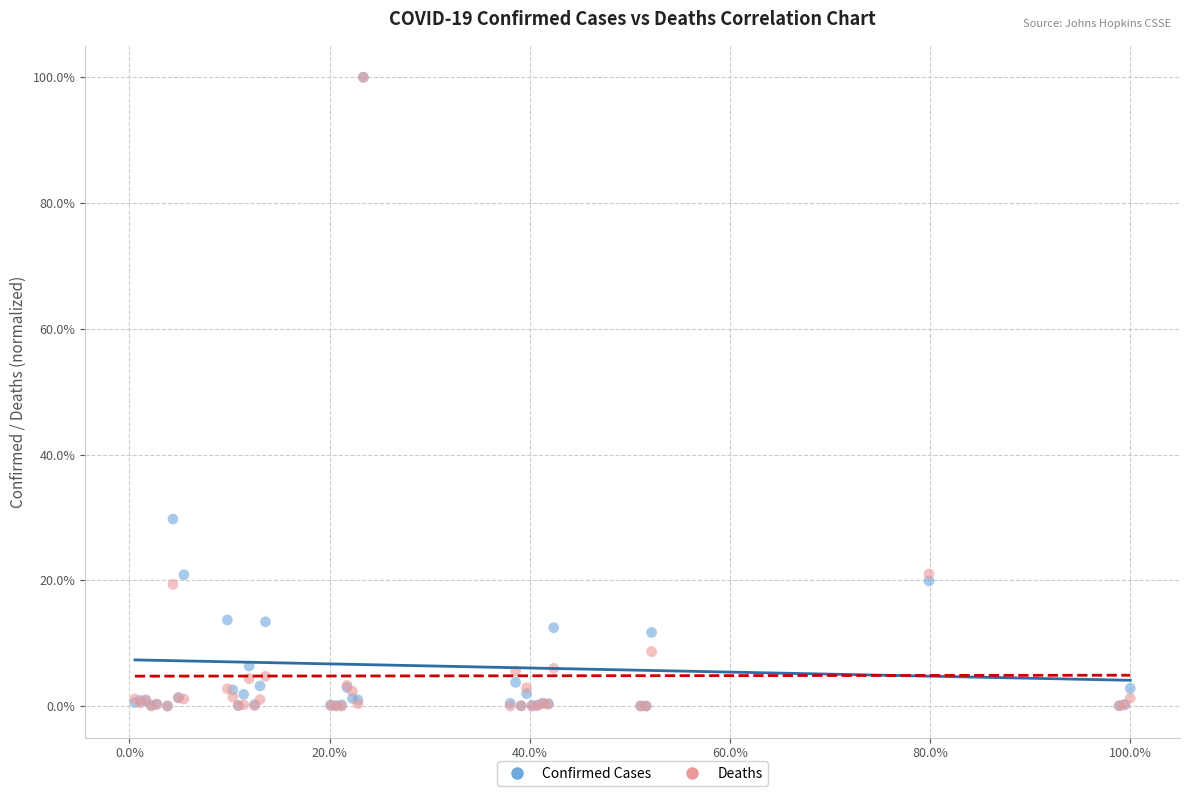

Across all series, what Y value is closest to 50?

29.7